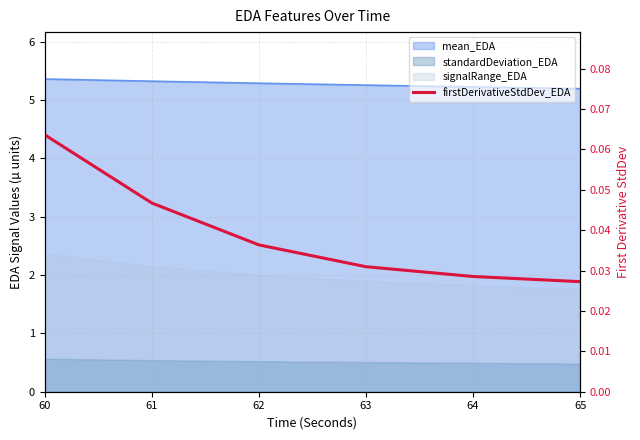

Which label corresponds to the smallest value in the chart?

65